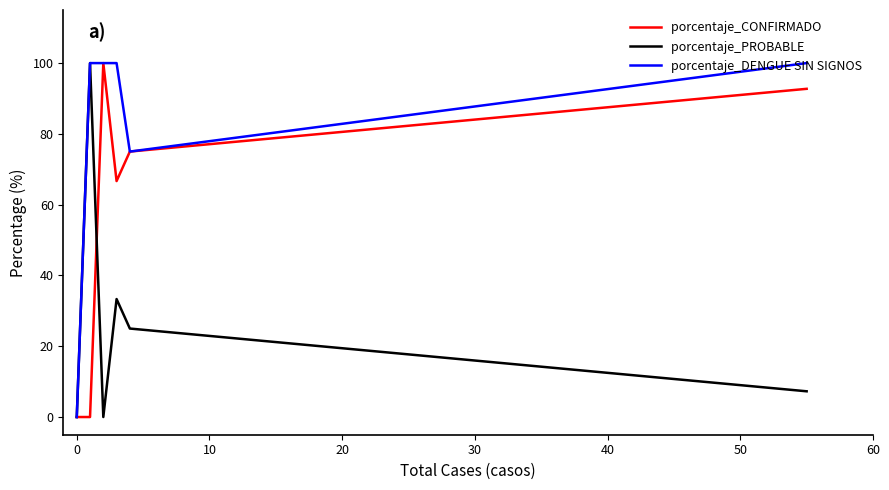

Which series has the widest spread of values?

porcentaje_CONFIRMADO  